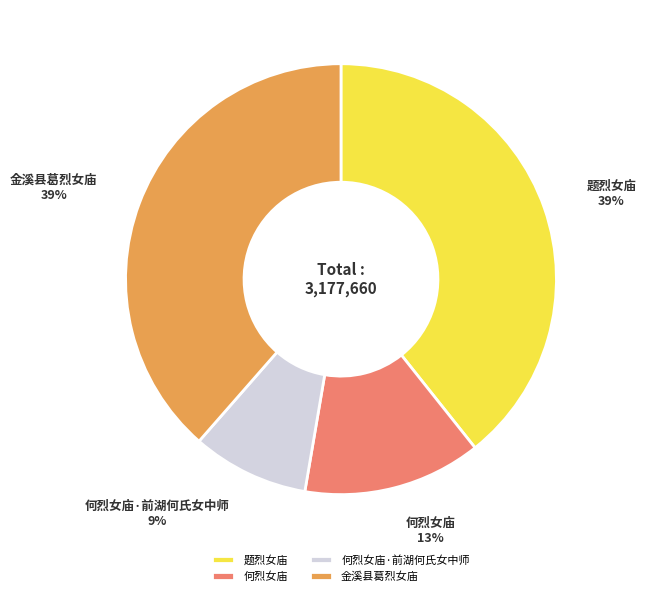

Combined, do 金溪县葛烈女庙 and 何烈女庙 account for over 50%?

Yes